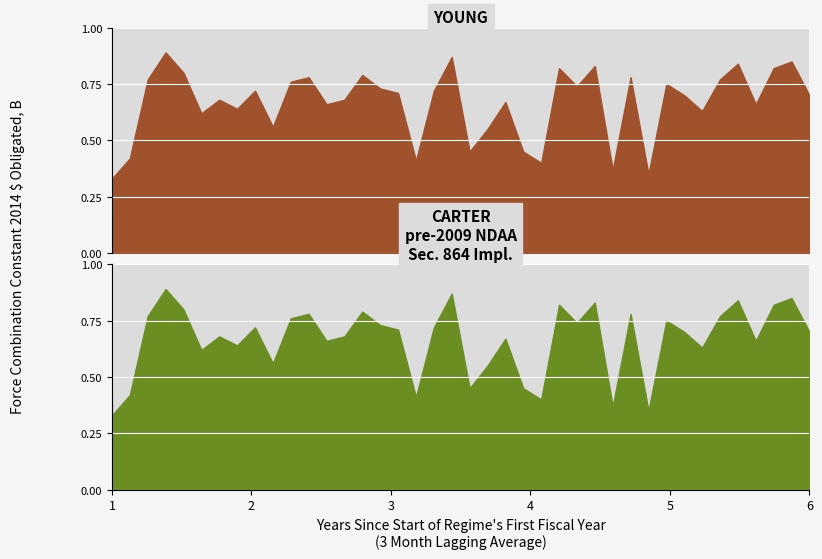

Rank the series at 29 from lowest to highest value.

YOUNG, CARTER
pre-2009 NDAA
Sec. 864 Impl.